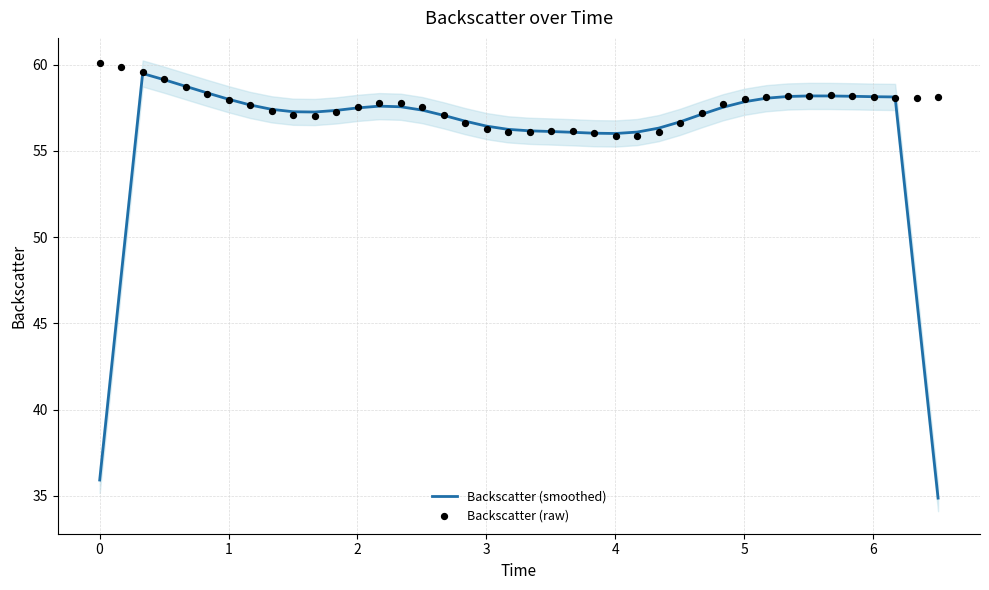

Which series reaches the maximum Y coordinate?

Backscatter (raw)